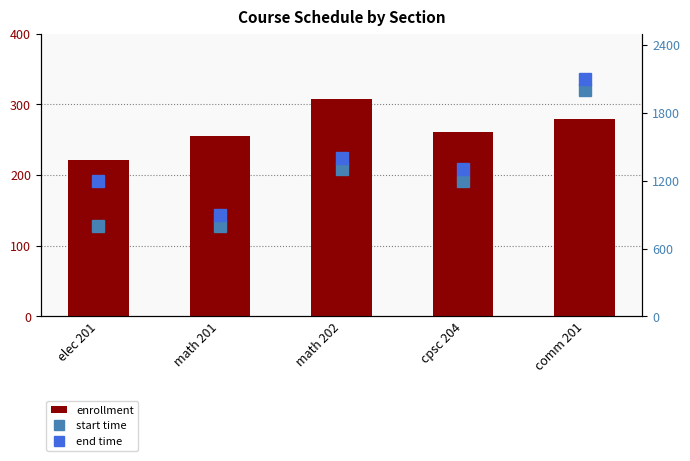

At which label is enrollment closest to 264?

cpsc 204